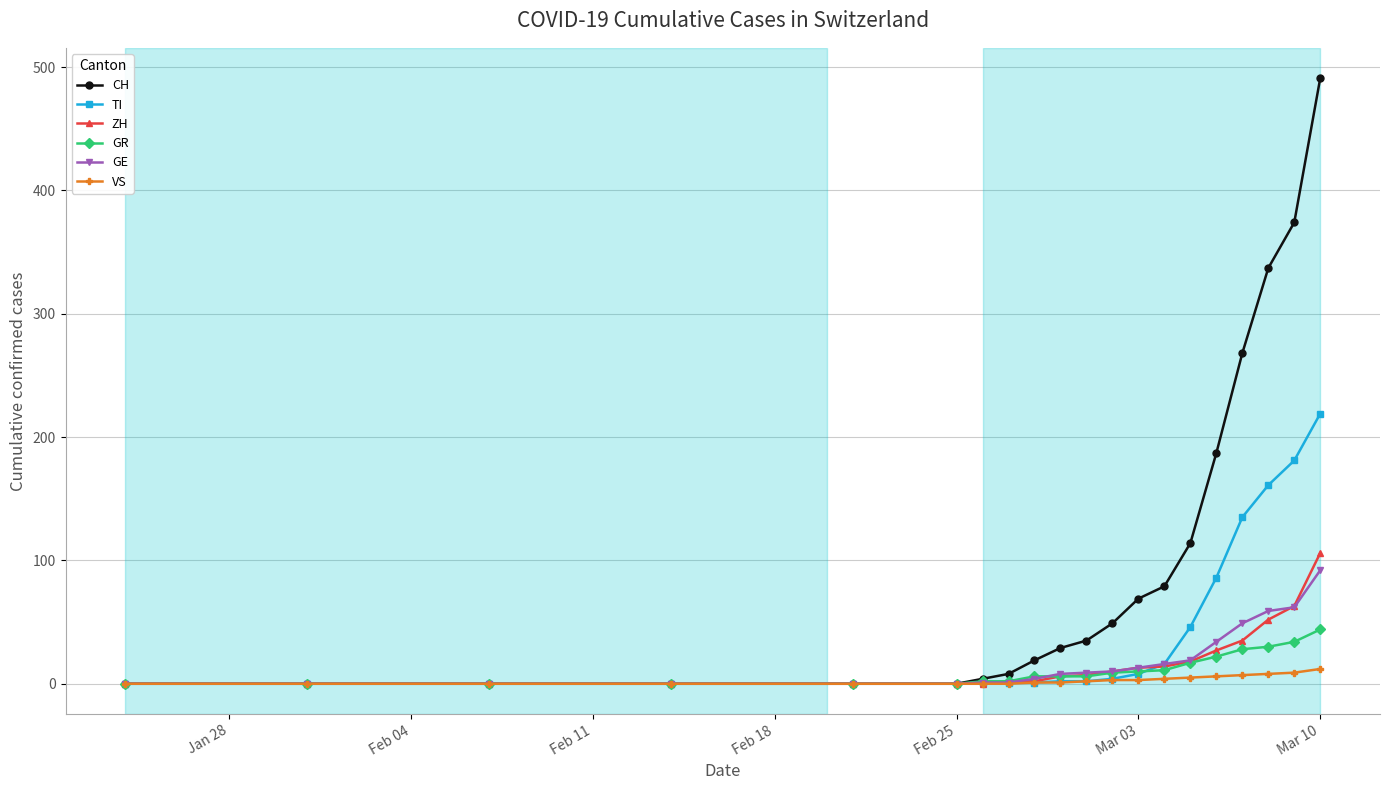

What are all the series names shown in the legend?

CH, TI, ZH, GR, GE, VS